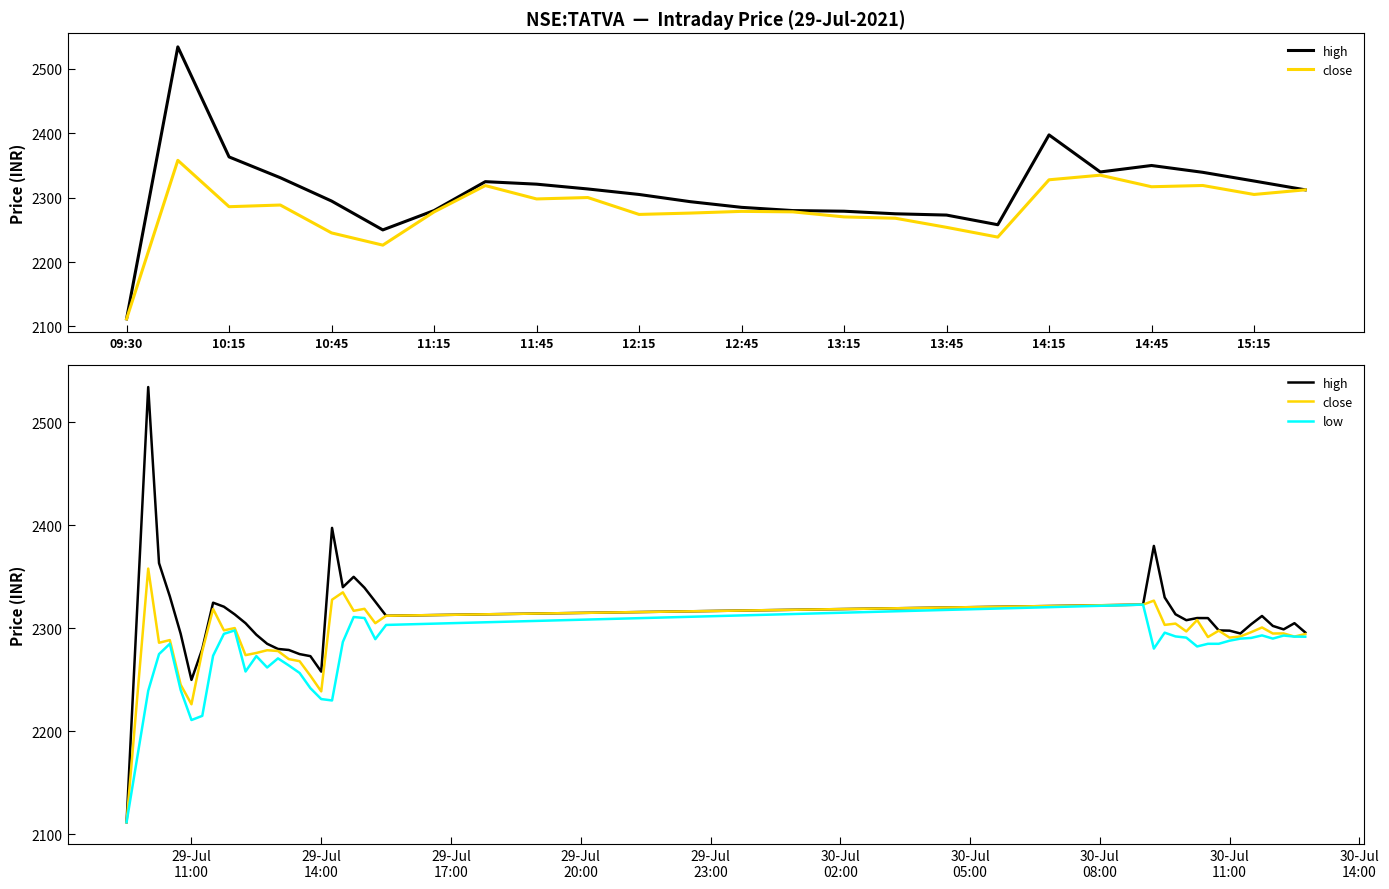

Rank the series by their average value, from lowest to highest.

low, close, high